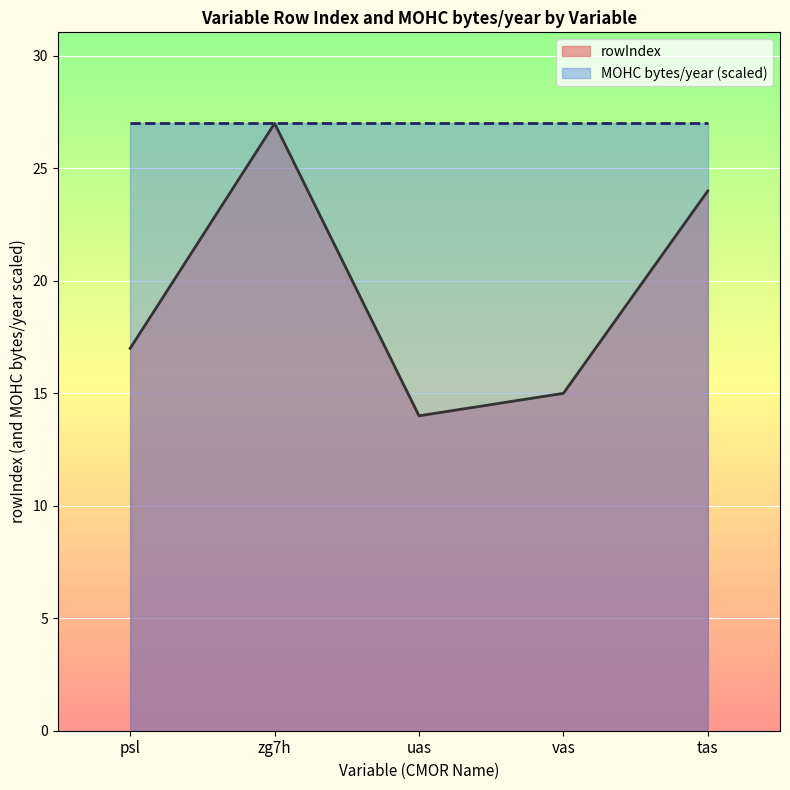

What is the difference between the values at vas and tas?

9